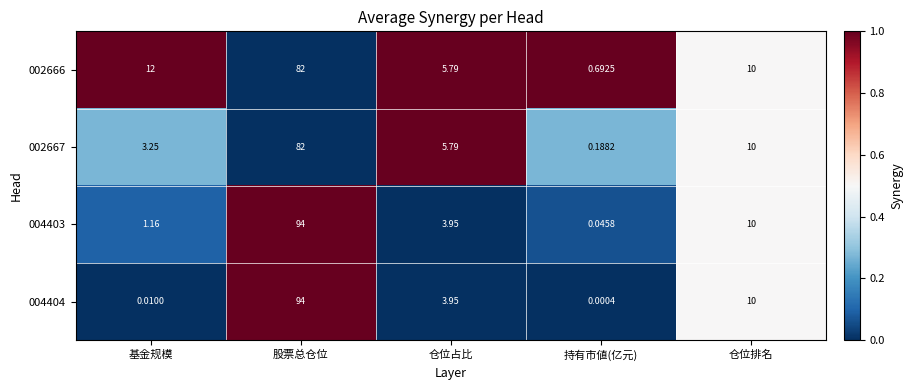

At which category is the sum across all series the highest?

股票总仓位